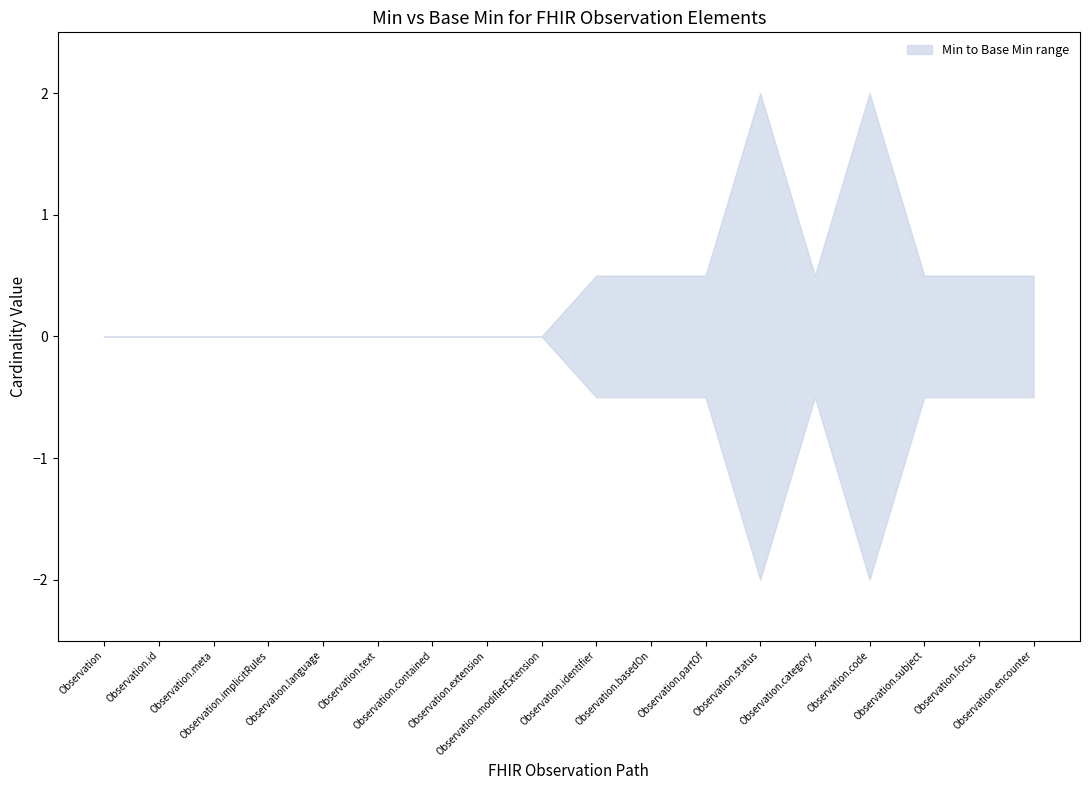

Does the chart display data point markers on the line(s)?

No